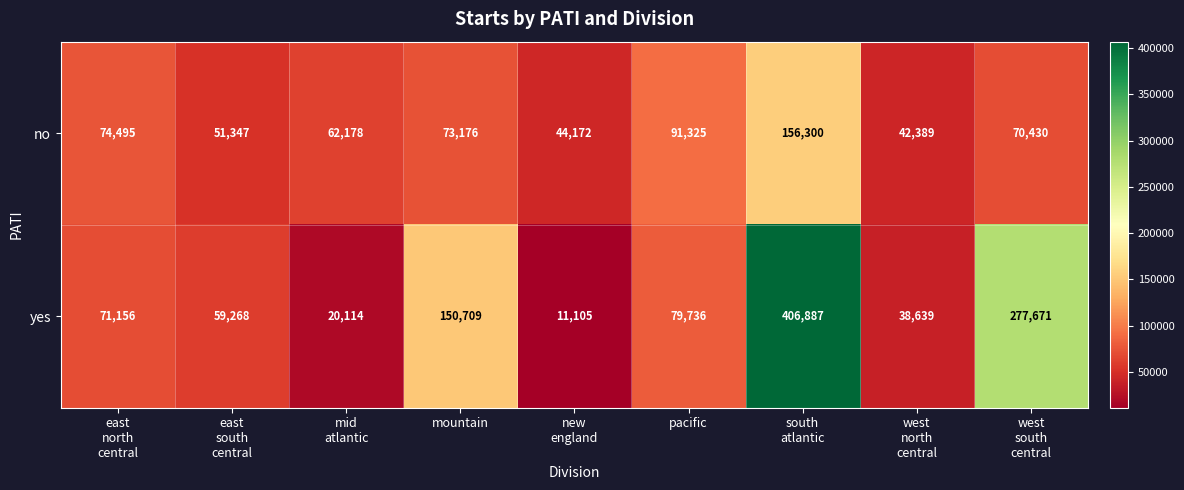

The value of no at pacific is 41397. True or false?

False